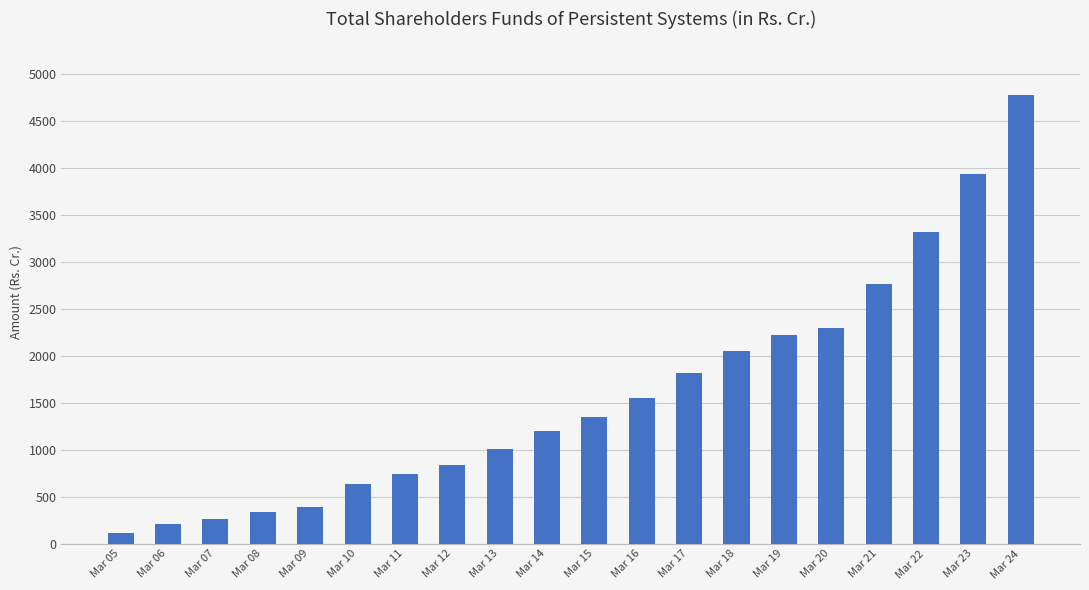

What is the sum of the values at Mar 19 and Mar 20?

4519.7